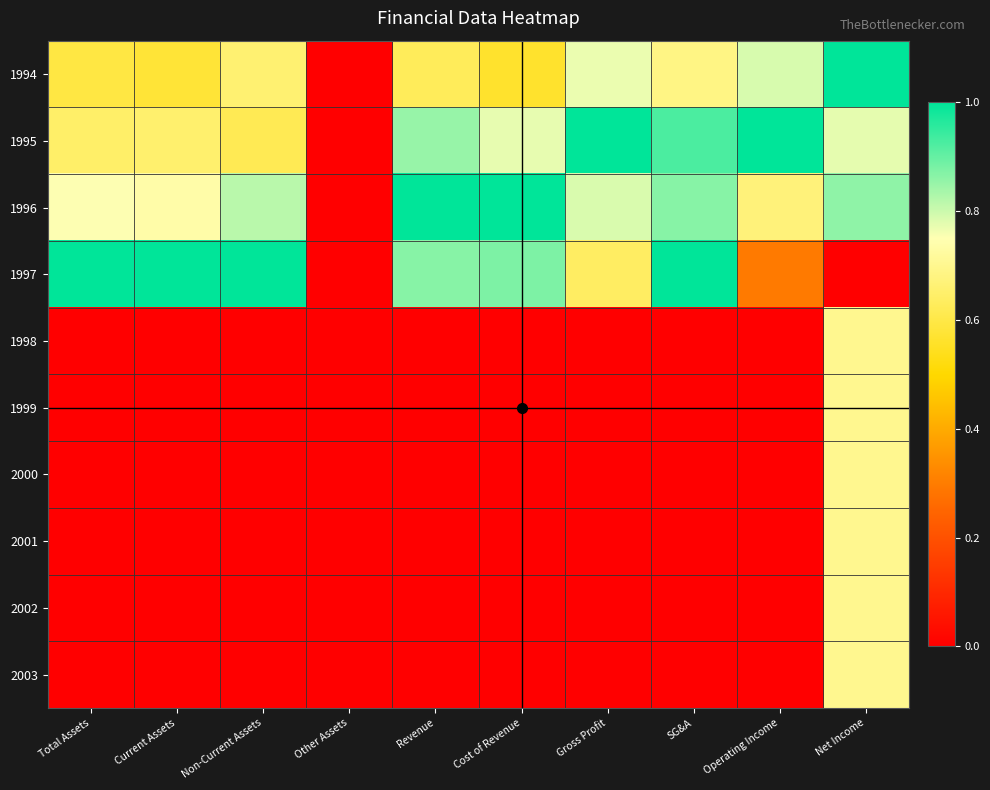

Count the number of categories in the chart.

10